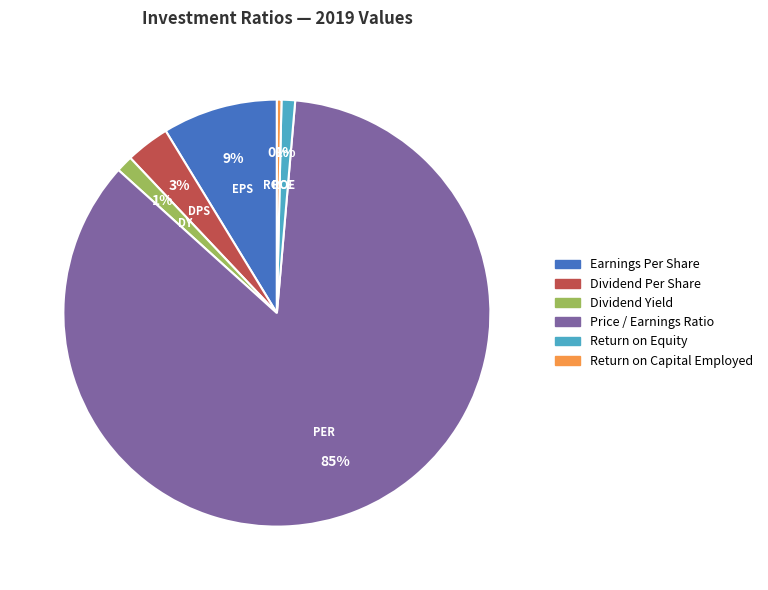

What percentage is the Earnings Per Share slice, to the nearest percent?

9%